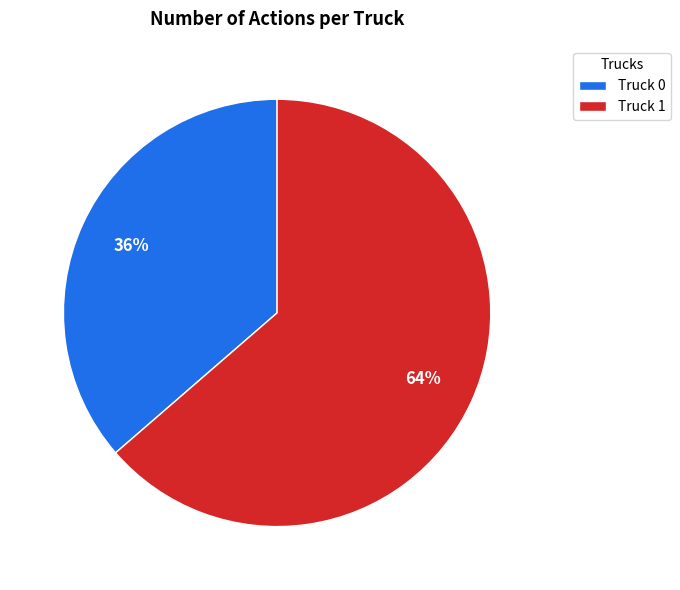

To the nearest percent, what percentage of the pie is Truck 0?

36%